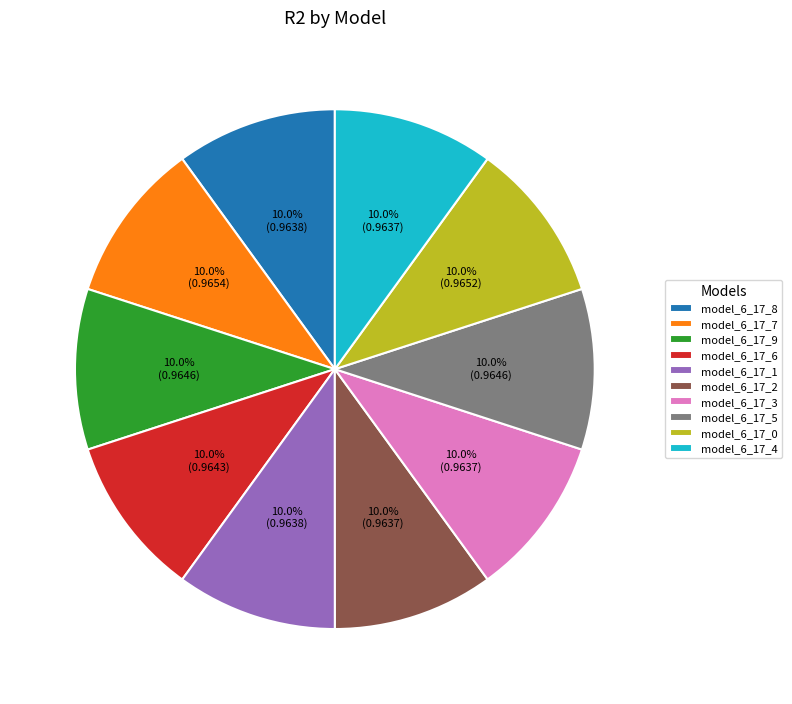

Is it true that model_6_17_1 is 10% of the pie?

True